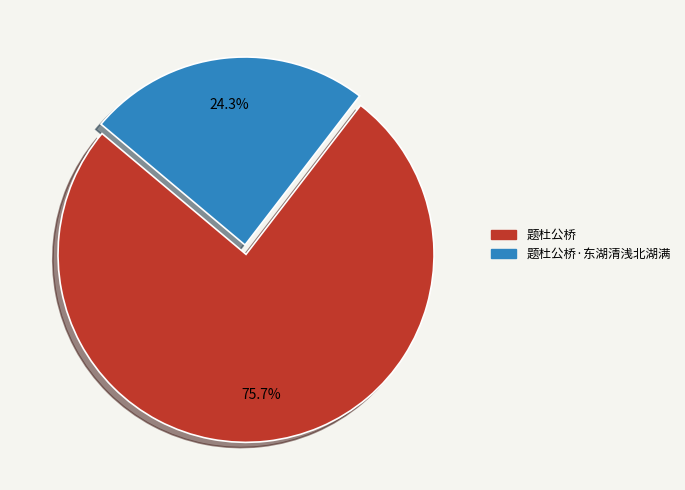

Is there any slice that represents more than half of the pie?

Yes